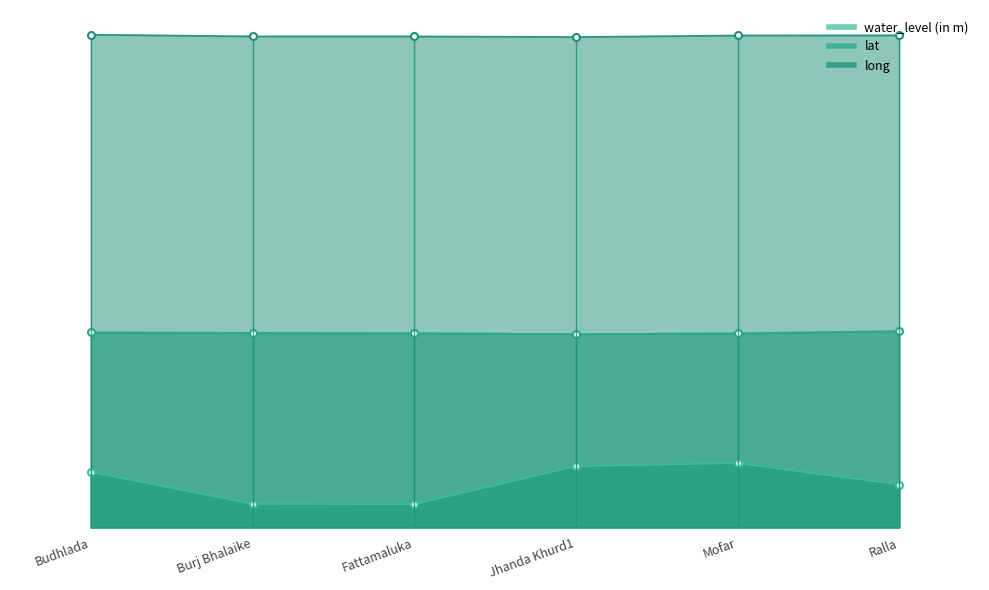

How many lat values are between 29 and 30?

5